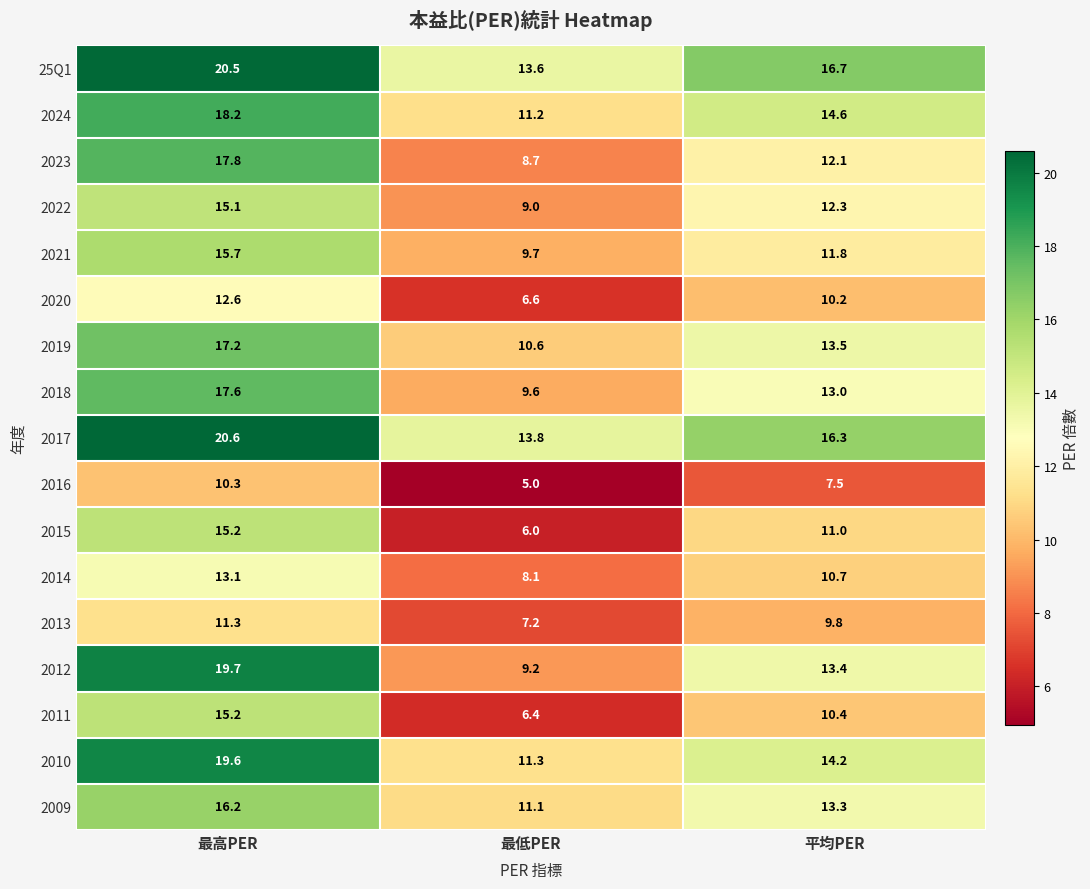

What is the smallest value displayed?

5.0